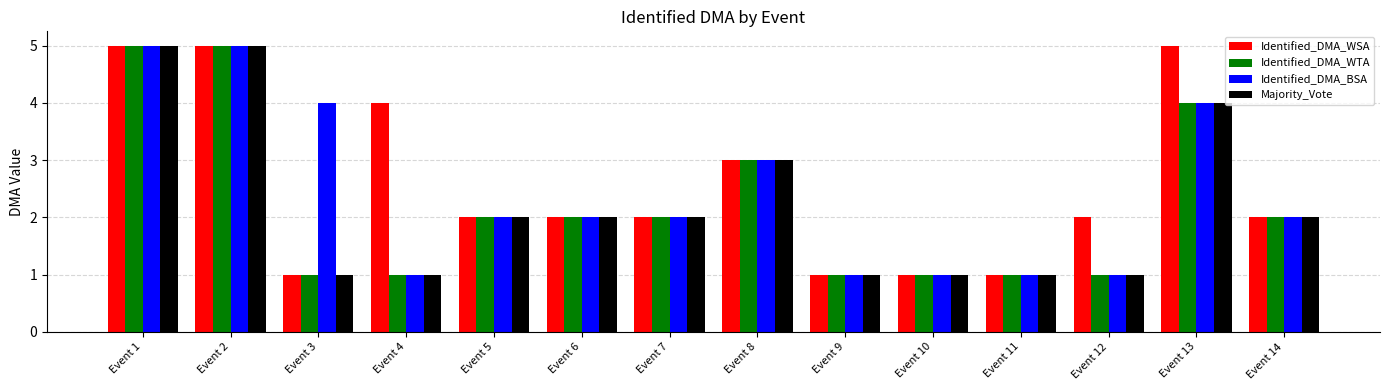

Reading left to right, transcribe all the data shown in this chart.

Identified_DMA_WSA: 5	5	1	4	2	2	2	3	1	1	1	2	5	2
Identified_DMA_WTA: 5	5	1	1	2	2	2	3	1	1	1	1	4	2
Identified_DMA_BSA: 5	5	4	1	2	2	2	3	1	1	1	1	4	2
Majority_Vote: 5	5	1	1	2	2	2	3	1	1	1	1	4	2